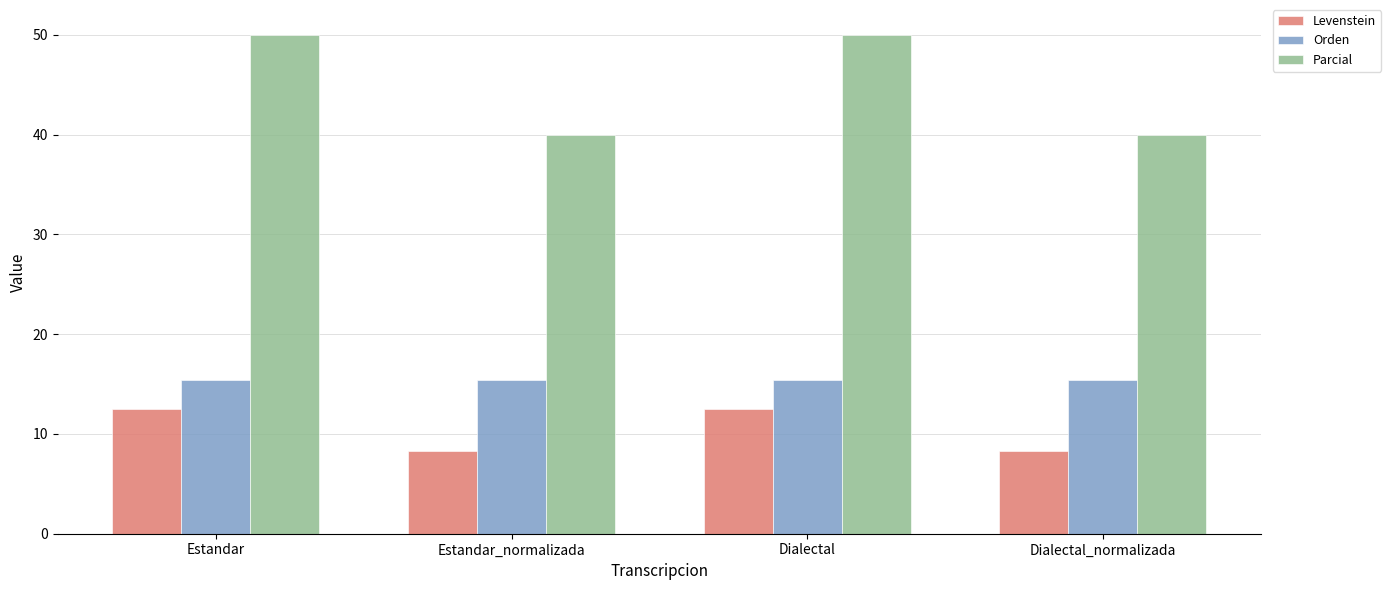

What is the difference between the second highest and second lowest values in the Levenstein series?

4.2